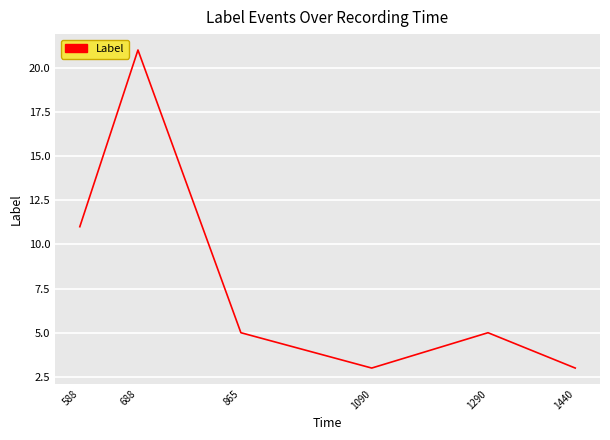

Is it true that the value at 865 is 1?

False